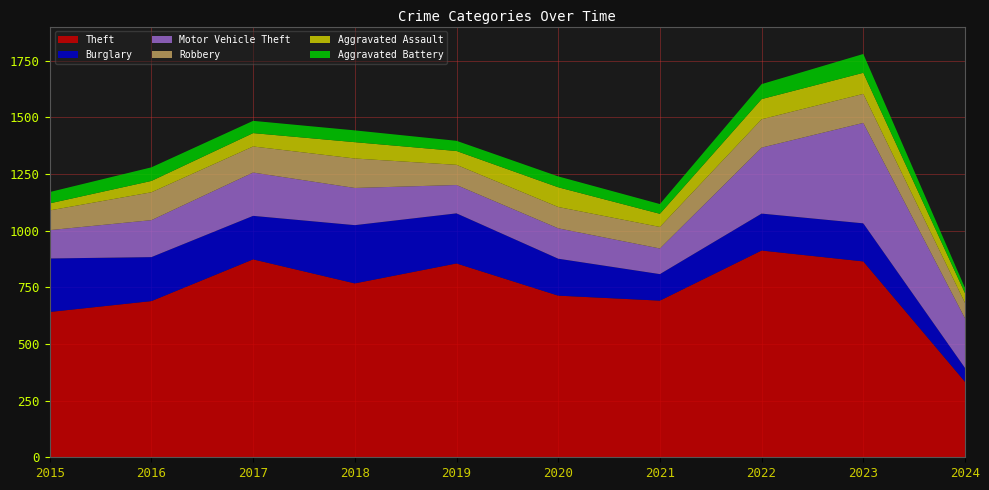

Reading left to right, what are all the values shown in this chart?

Theft: 641	689	873	767	855	713	691	912	864	333
Burglary: 236	194	192	257	221	163	117	163	168	61
Motor Vehicle Theft: 125	163	191	164	125	134	113	291	443	219
Robbery: 87	123	115	130	89	94	95	125	128	68
Aggravated Assault: 31	50	59	72	61	87	58	89	93	43
Aggravated Battery: 50	60	54	52	45	48	43	66	83	23